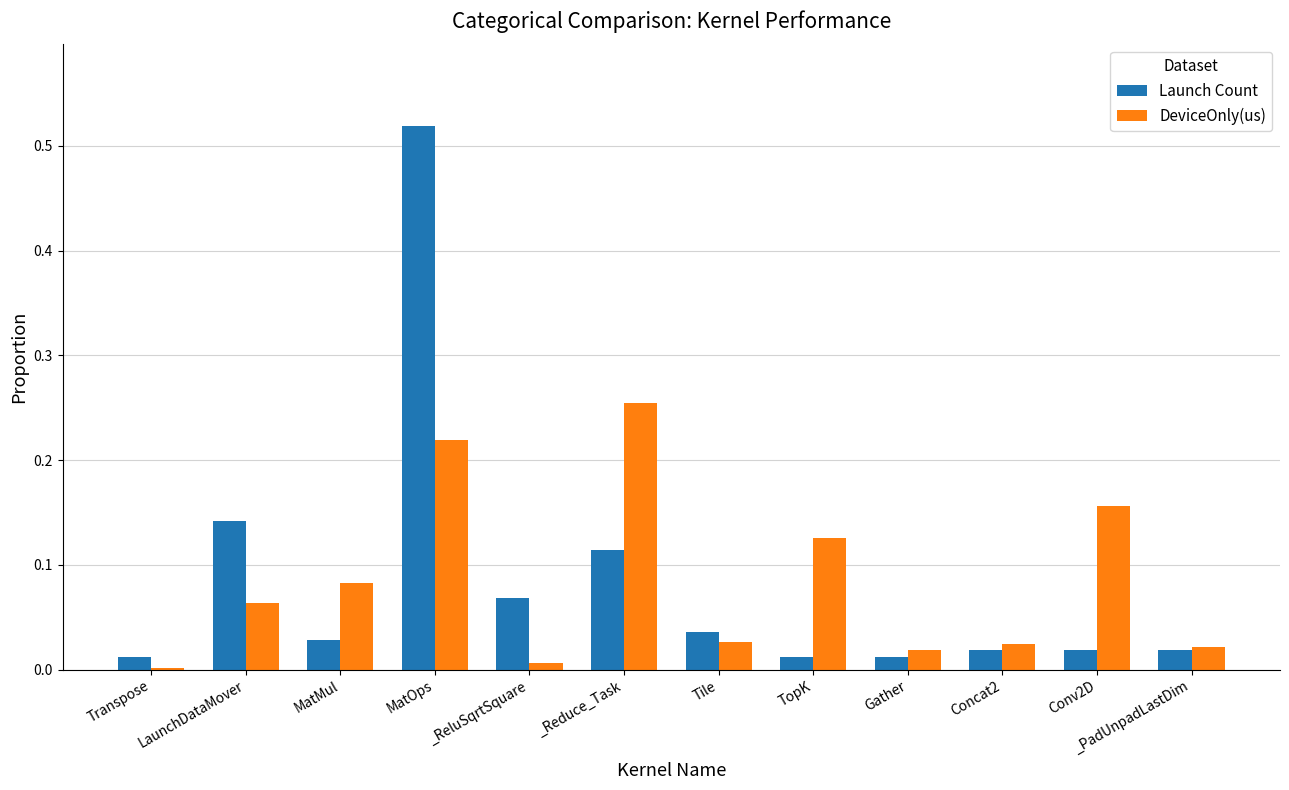

Between Concat2 and Conv2D, which series saw the biggest shift?

DeviceOnly(us)